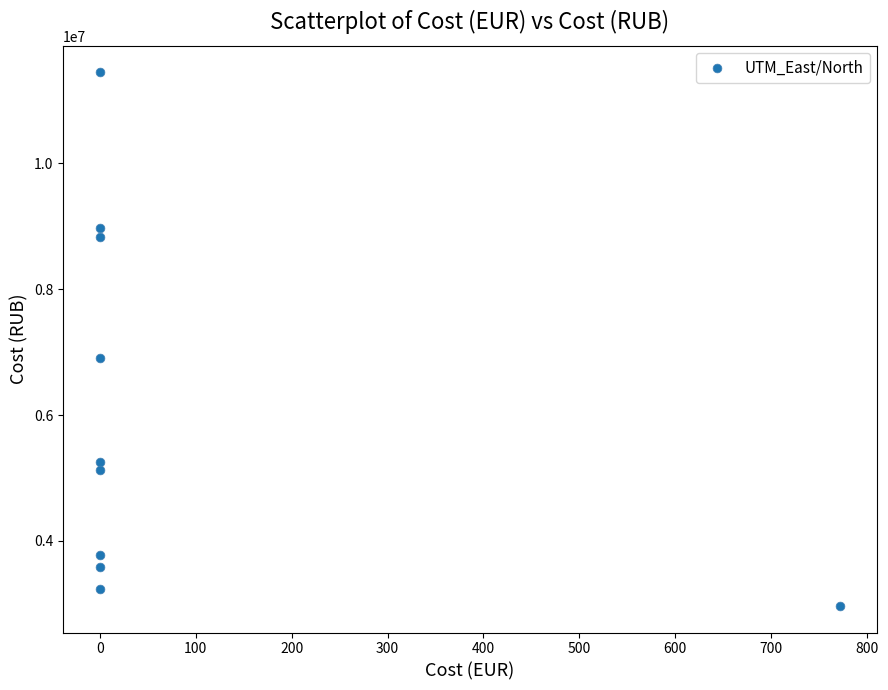

What is the range of Y values (max minus min)?

8474626.3